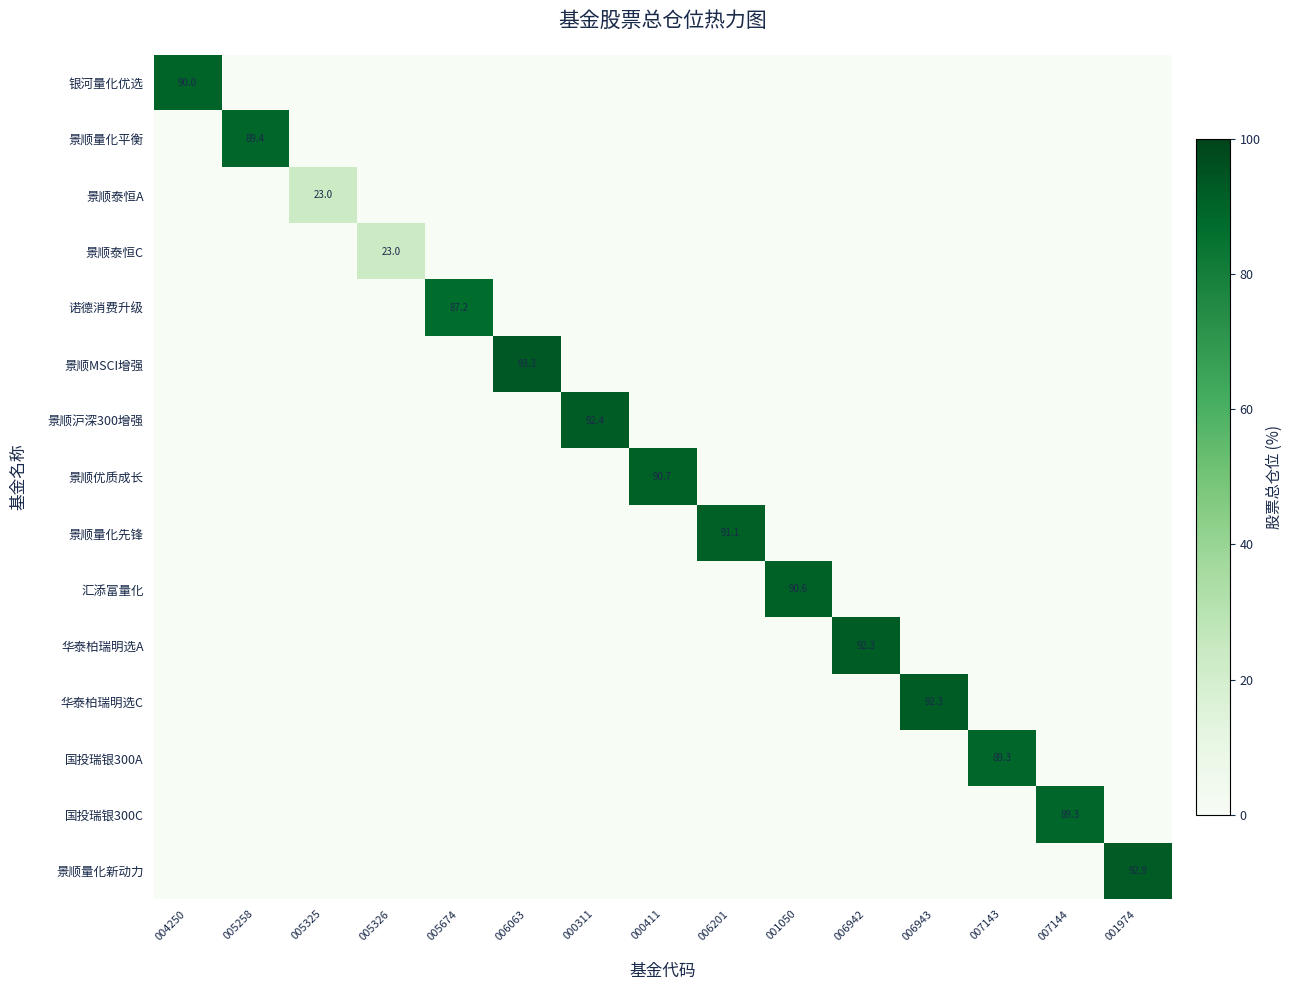

The value of 景顺泰恒A at 005325 is 10.0. True or false?

False